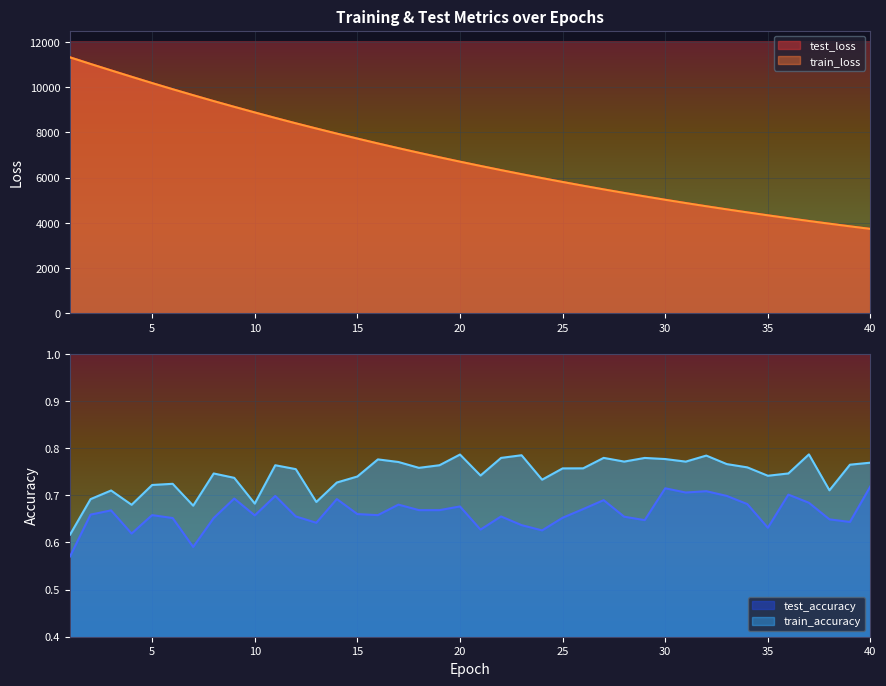

Is the value of test_accuracy at 8 greater than the value of train_loss at 6?

No